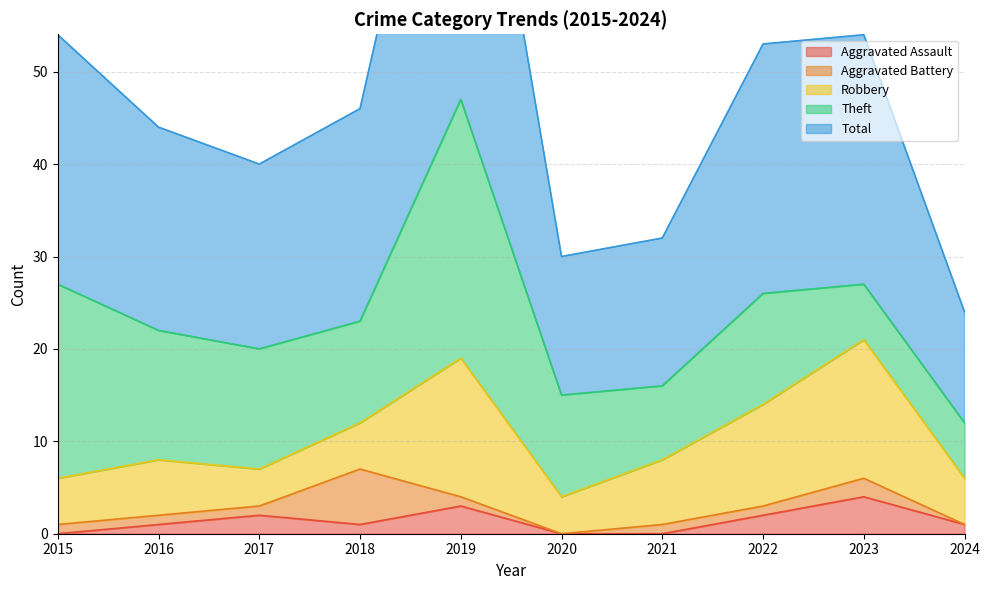

Reading left to right, list all the values displayed in this chart.

Aggravated Assault: 0	1	2	1	3	0	0	2	4	1
Aggravated Battery: 1	1	1	6	1	0	1	1	2	0
Robbery: 5	6	4	5	15	4	7	11	15	5
Theft: 21	14	13	11	28	11	8	12	6	6
Total: 27	22	20	23	47	15	16	27	27	12